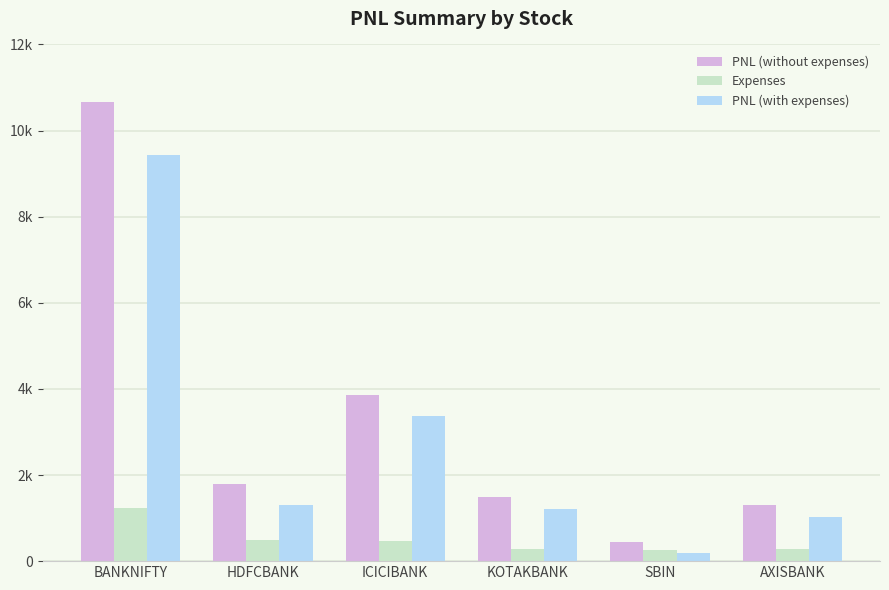

At which category is the sum across all series the highest?

BANKNIFTY